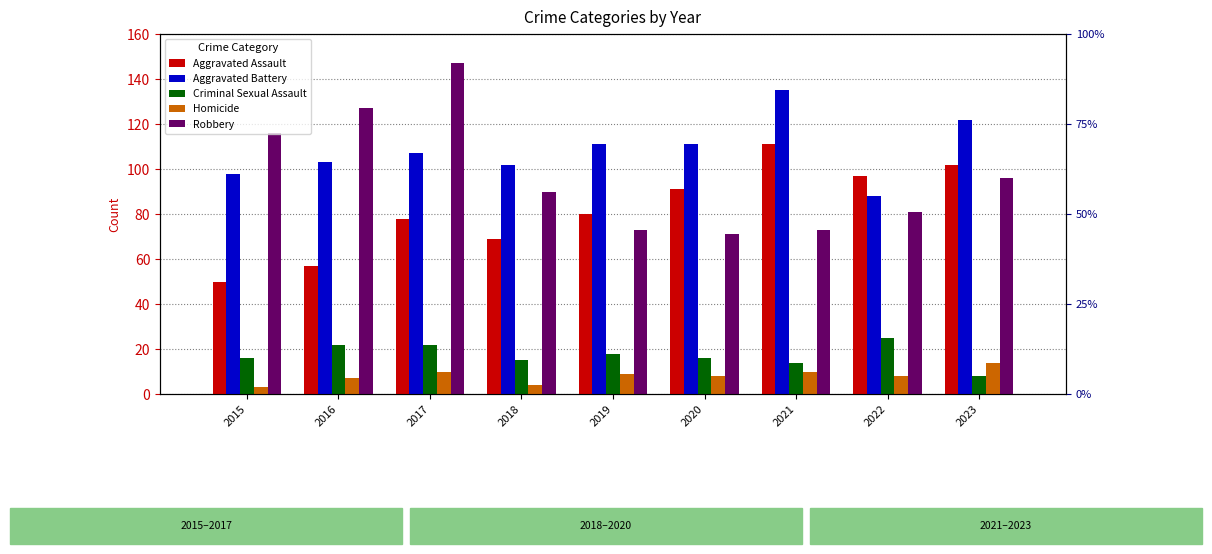

What is the sum of the Homicide values at 2017 and 2022?

18